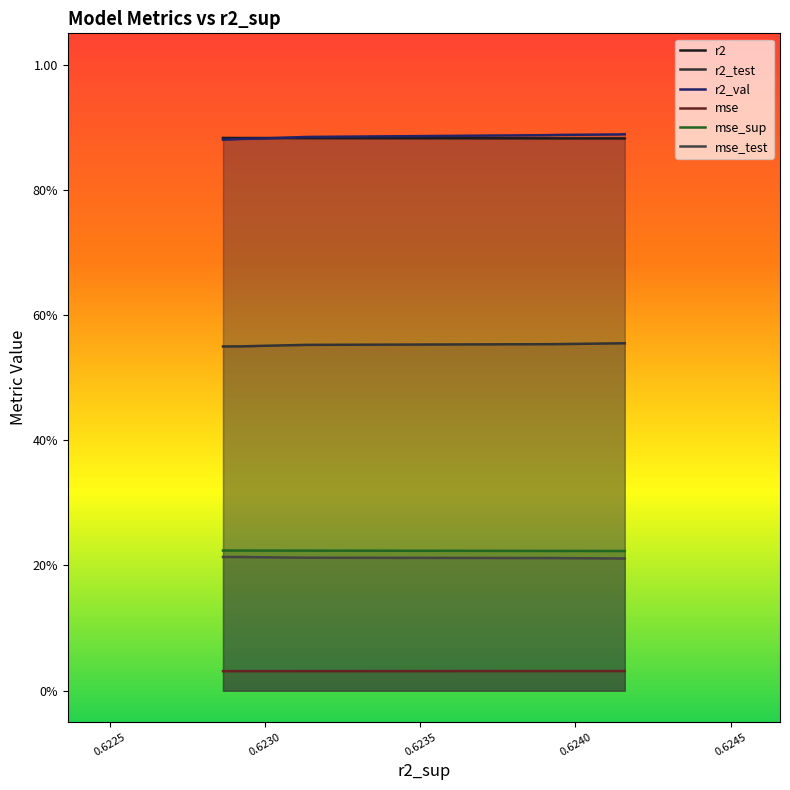

What is the greatest value displayed?

0.9